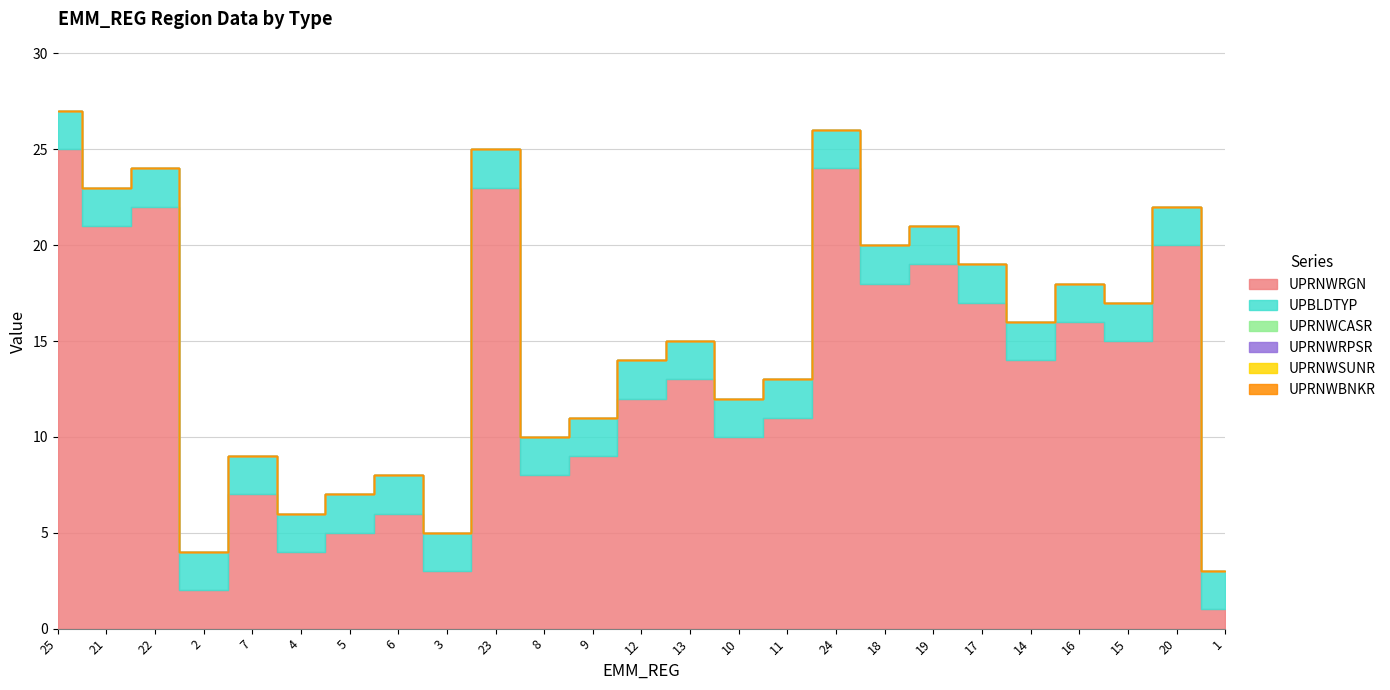

How many data points does each series have?

25